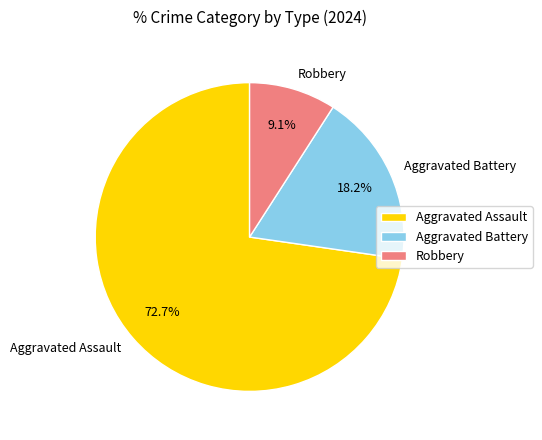

Which slice represents more than half of the pie?

Aggravated Assault